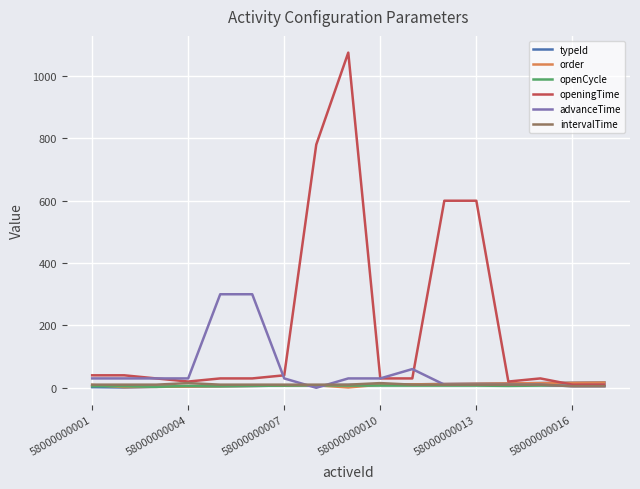

In order, how many points are higher than both neighbors (excluding endpoints)?

1